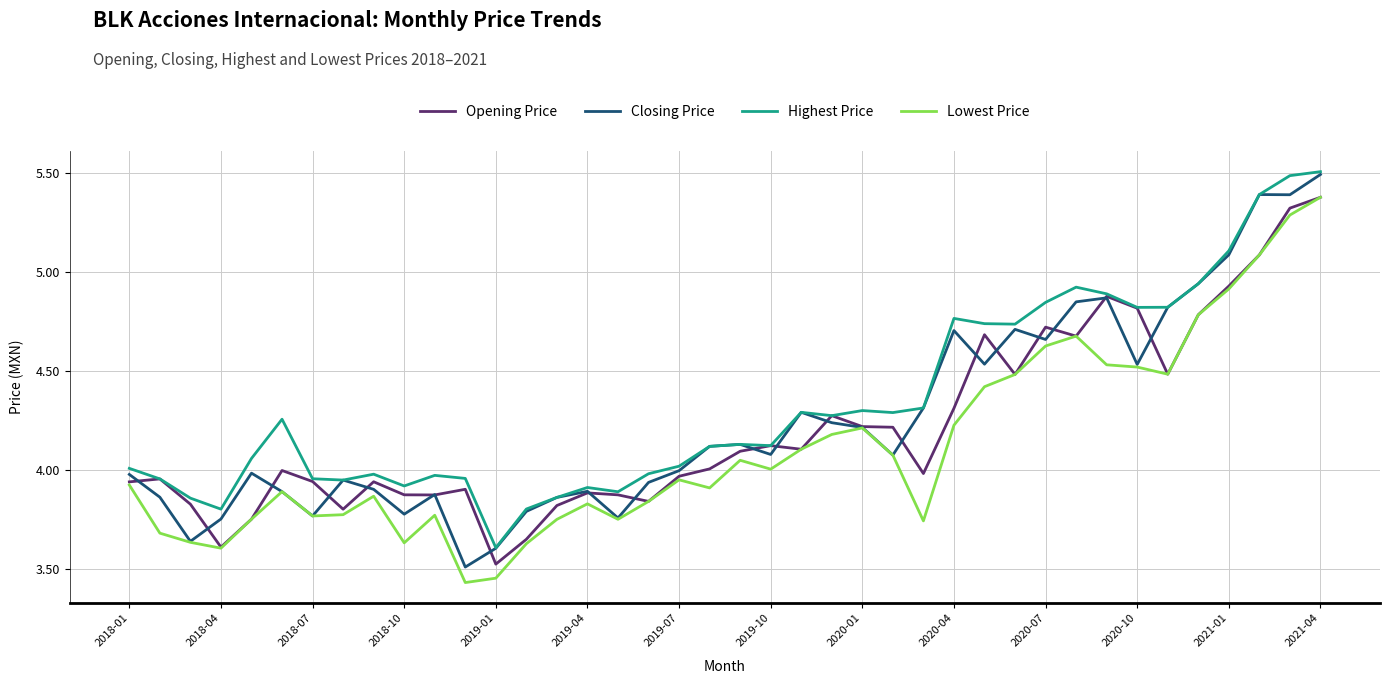

True or false: Closing Price and Opening Price cross at least once.

True